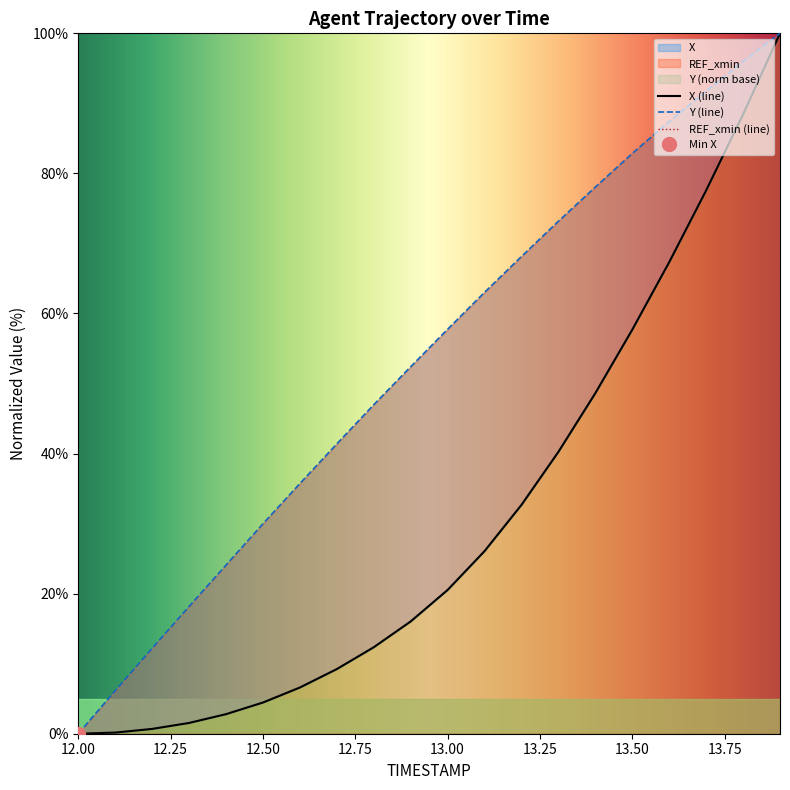

Between 12.5 and 12.7, which is larger?

12.7